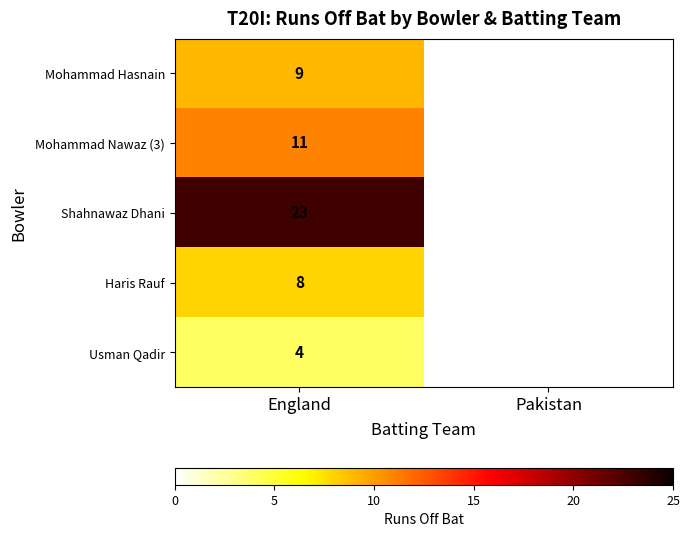

Count the number of categories in the chart.

2